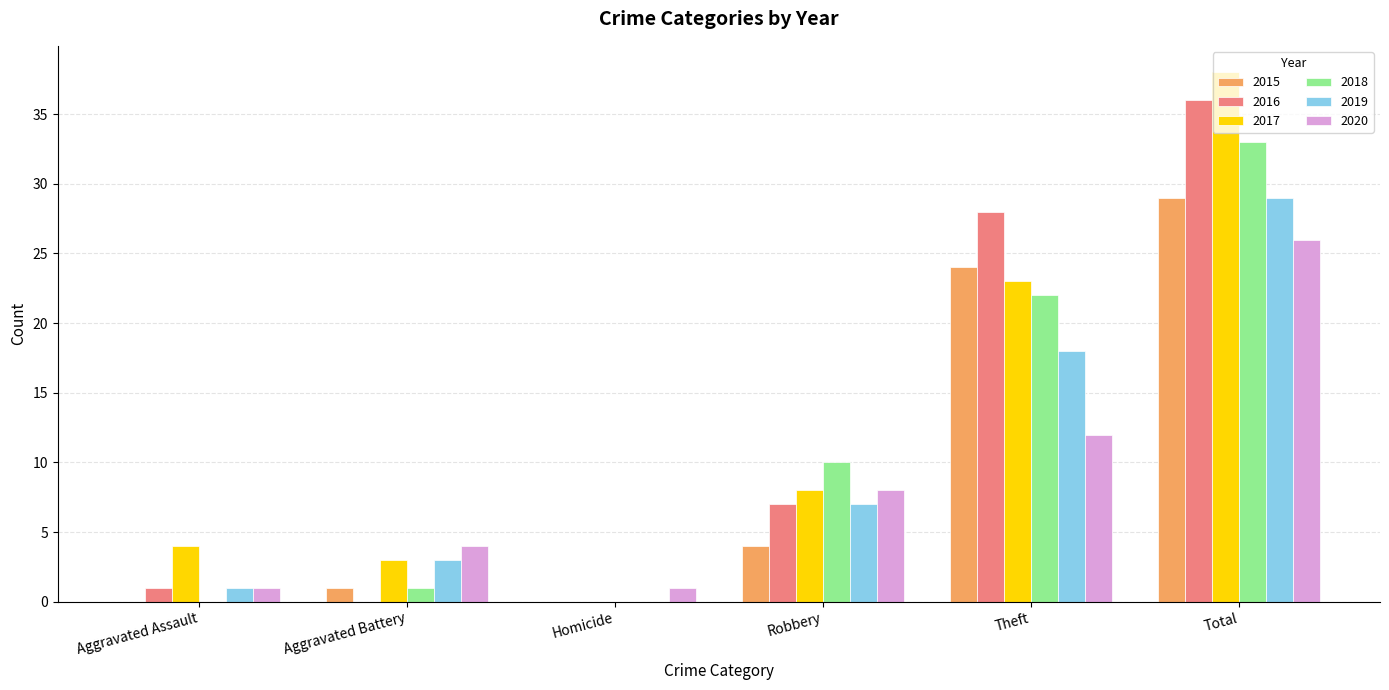

How many series are shown in this chart?

6